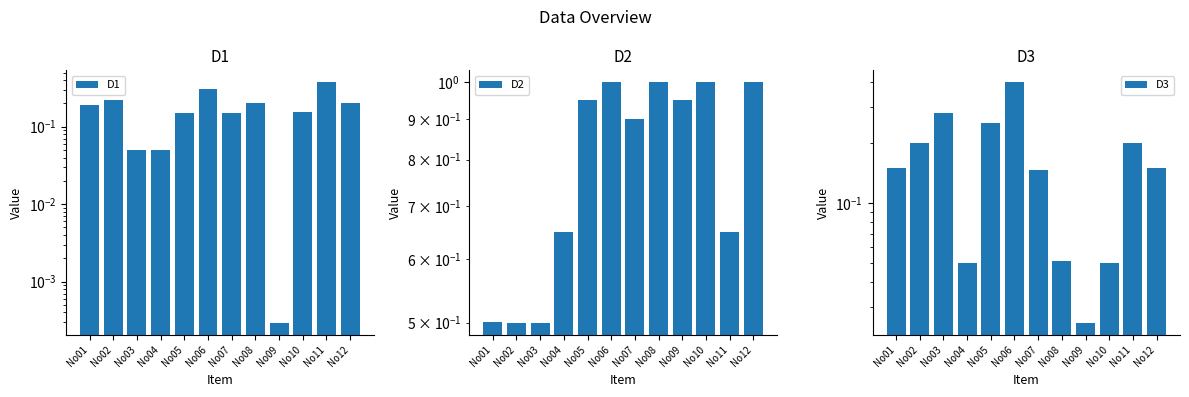

How many groups of bars are there?

12